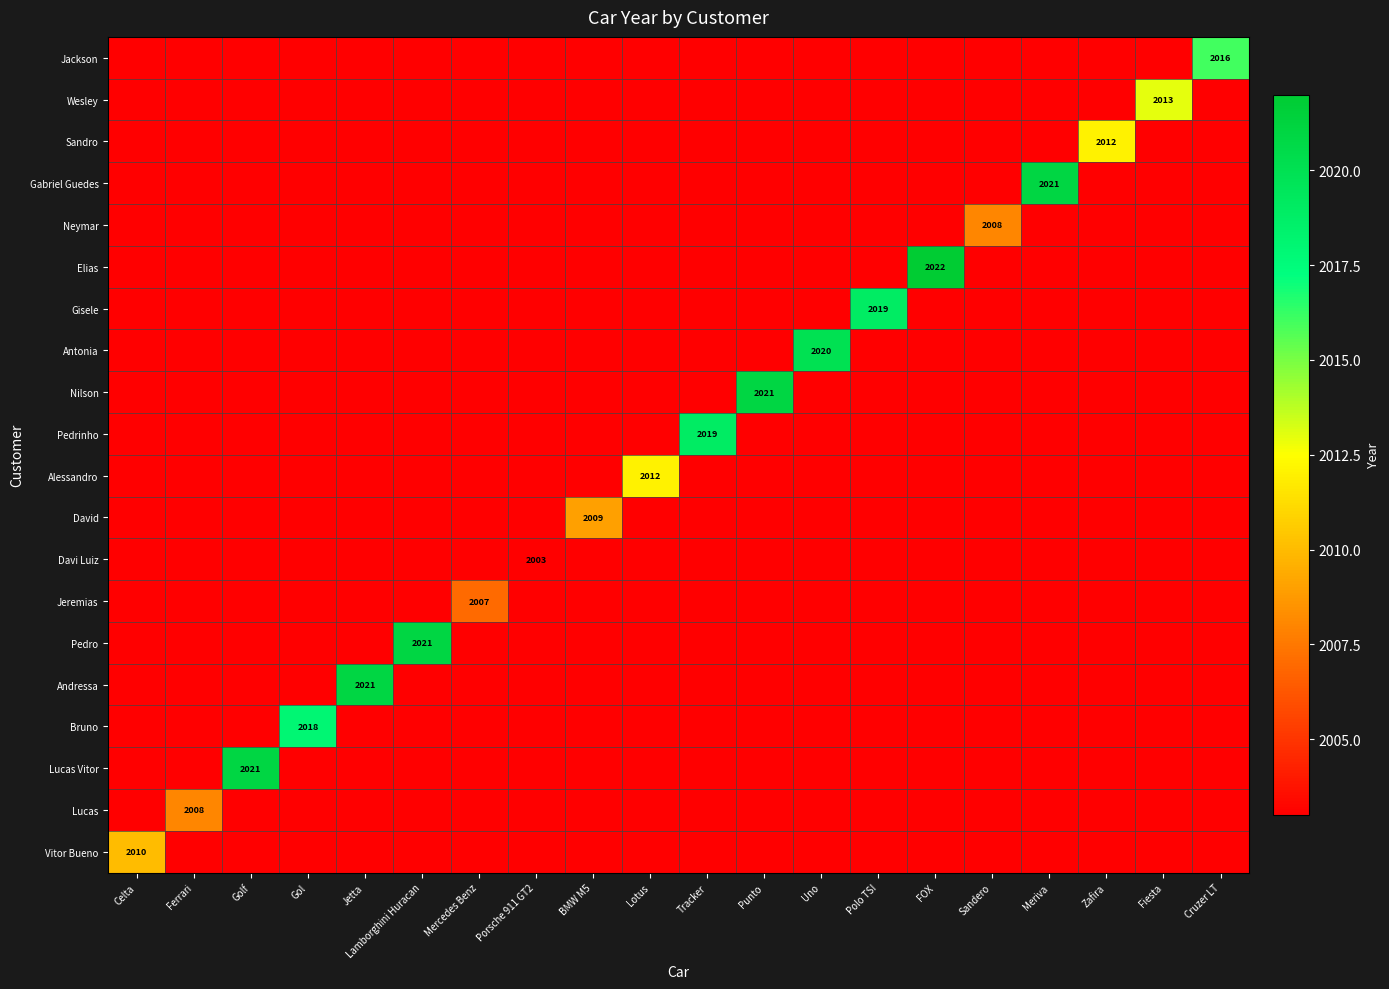

What is the spread (max minus min) of values at Mercedes Benz?

4